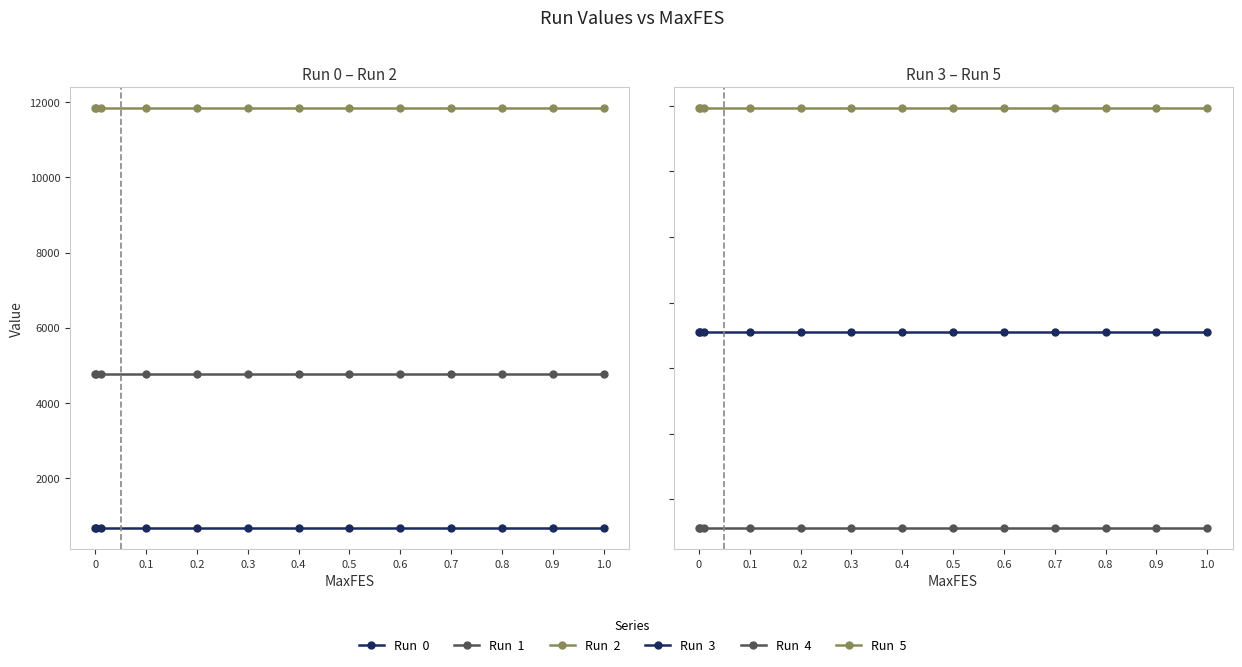

How many lines are shown in the chart?

6